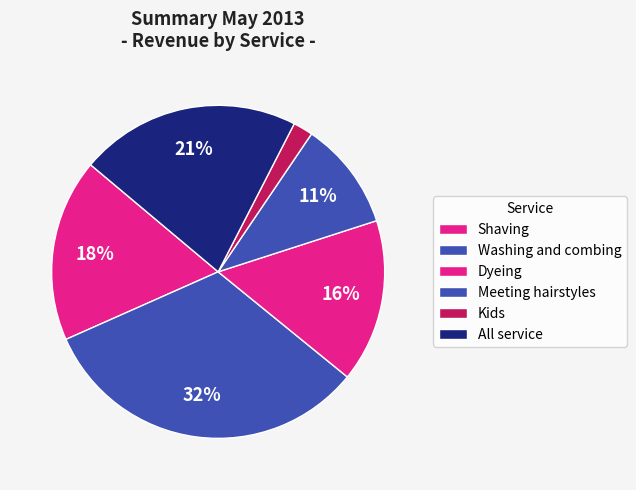

How many segments does this pie chart have?

6